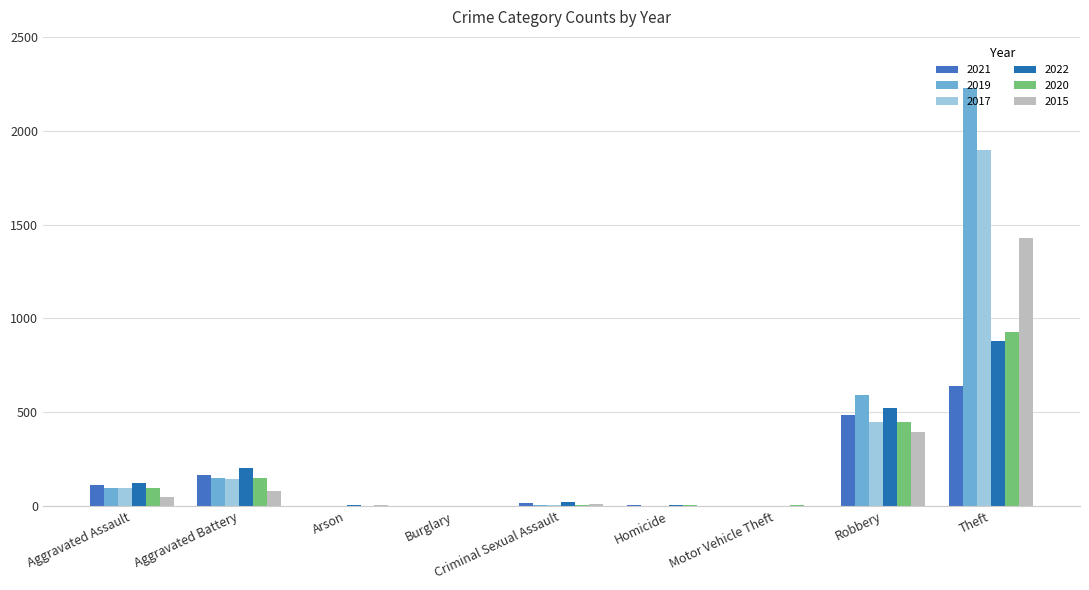

Which series changed the most between Aggravated Assault and Arson?

2022